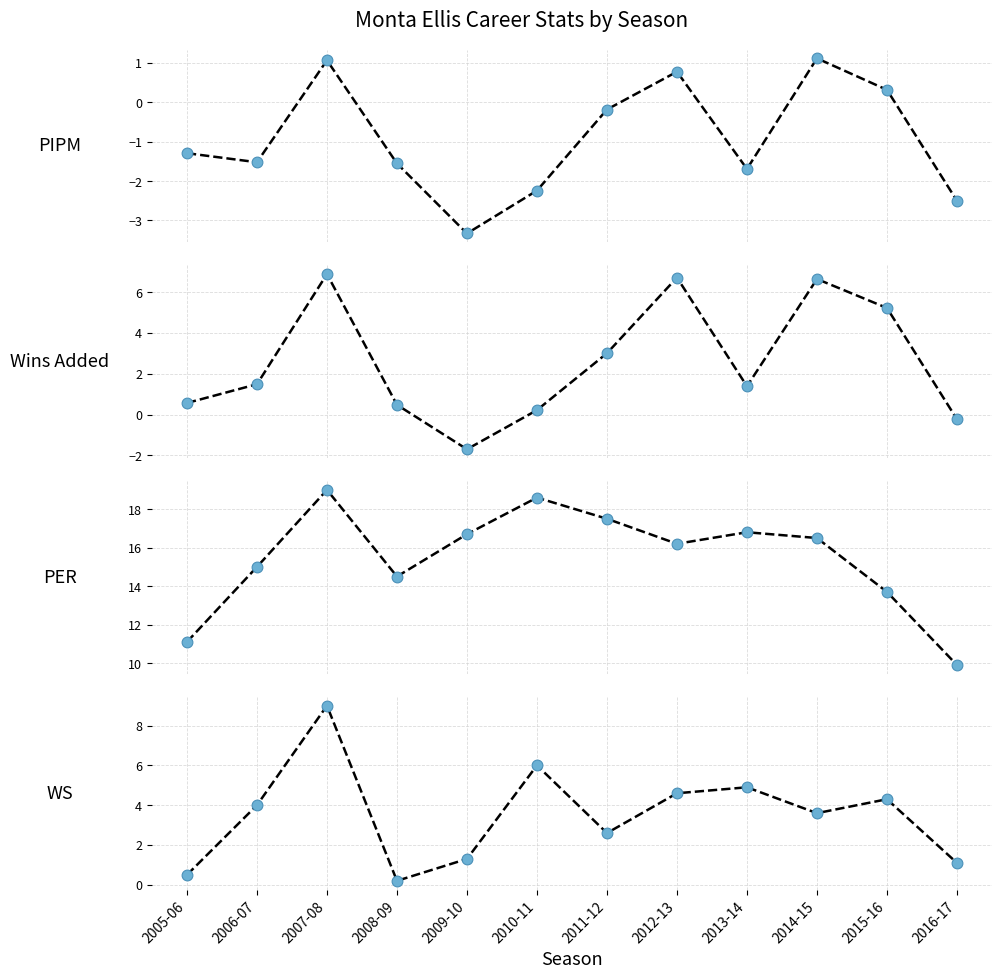

Which series has the largest total across all categories?

PER